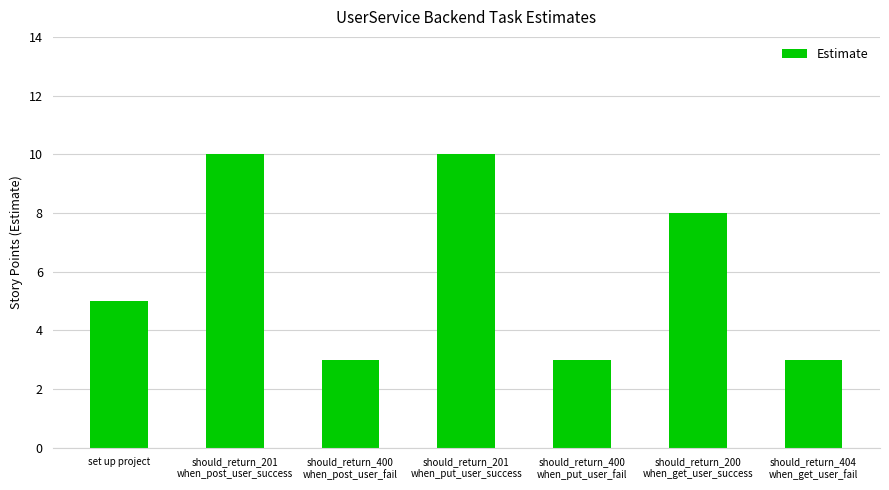

What is the difference between the maximum and minimum values?

7